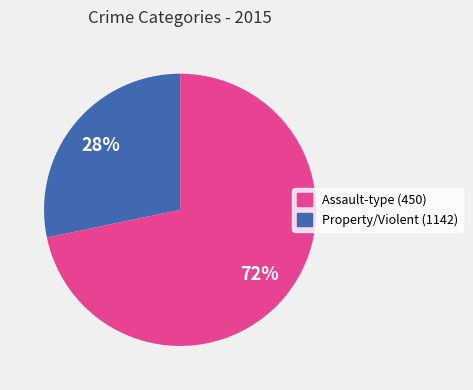

Does any single category account for the majority?

Yes